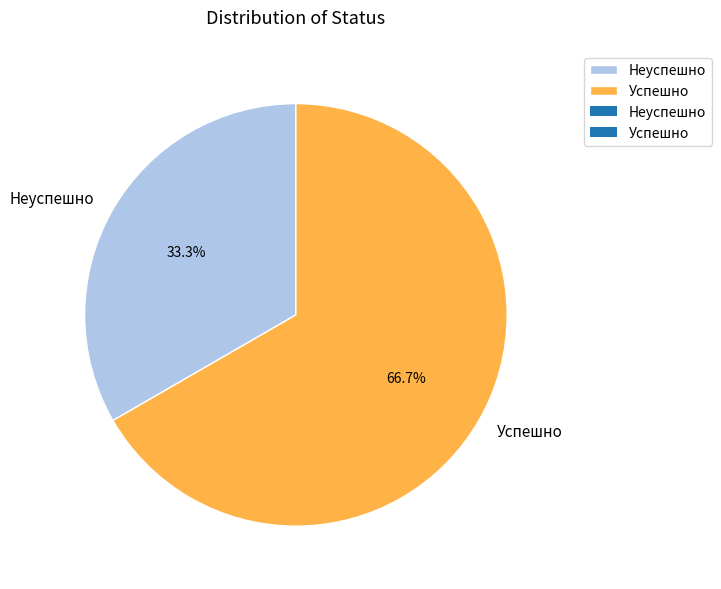

What is the largest slice in the pie chart?

Успешно